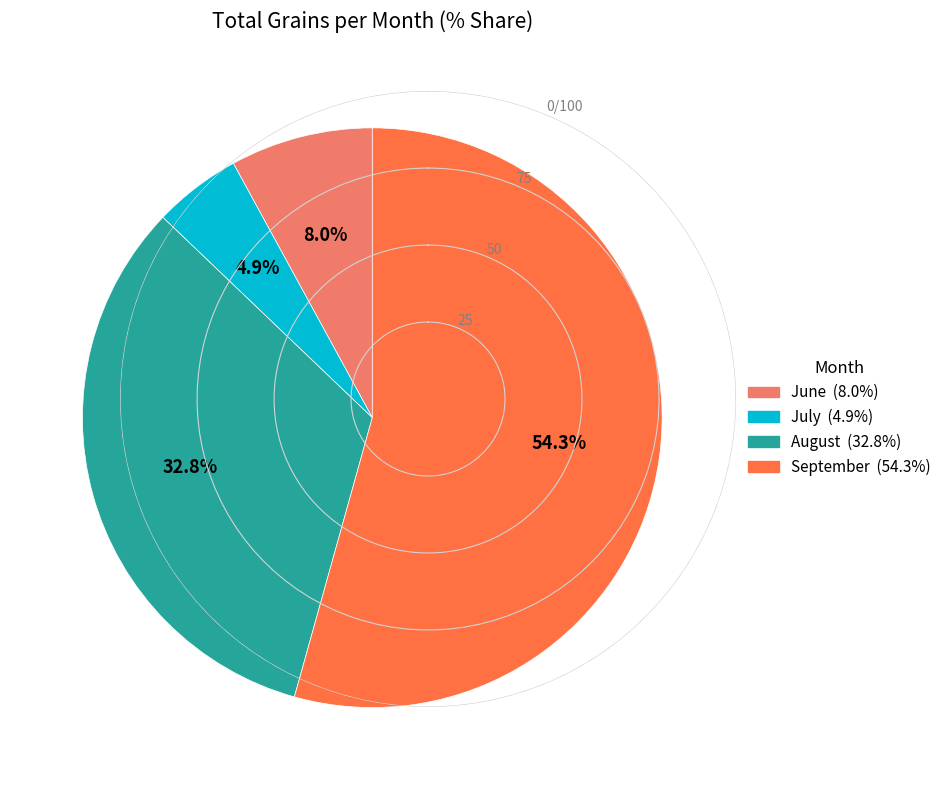

How many segments does this pie chart have?

4